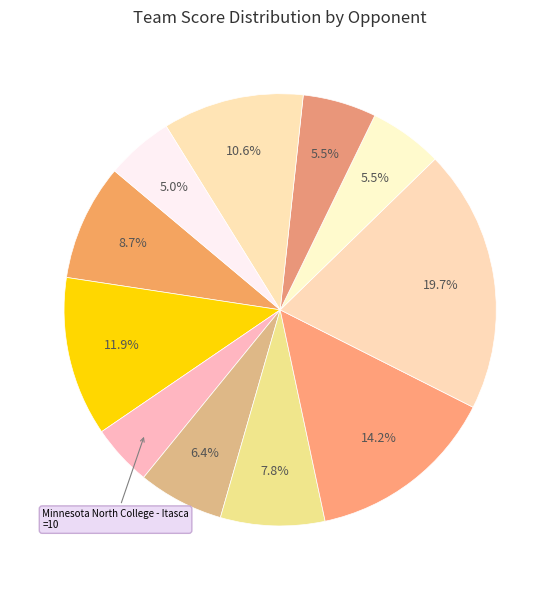

Which slice is the largest?

Salem